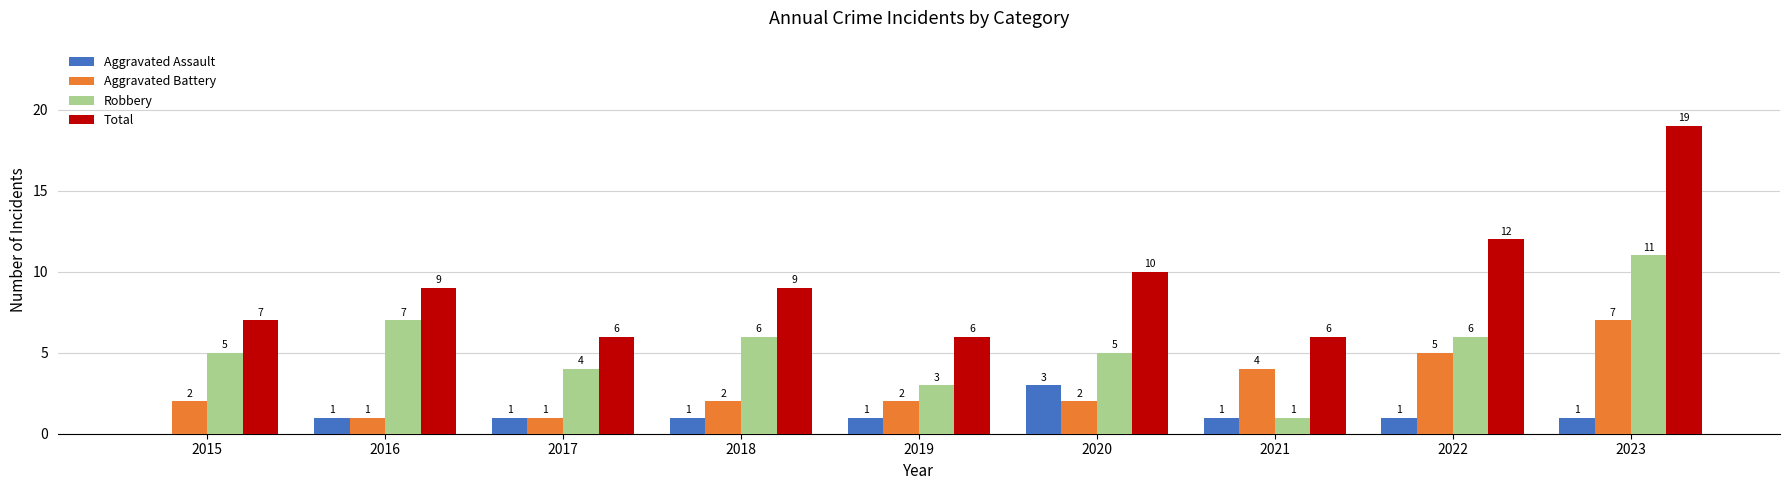

The Total series shows 5 at 2023. True or false?

False